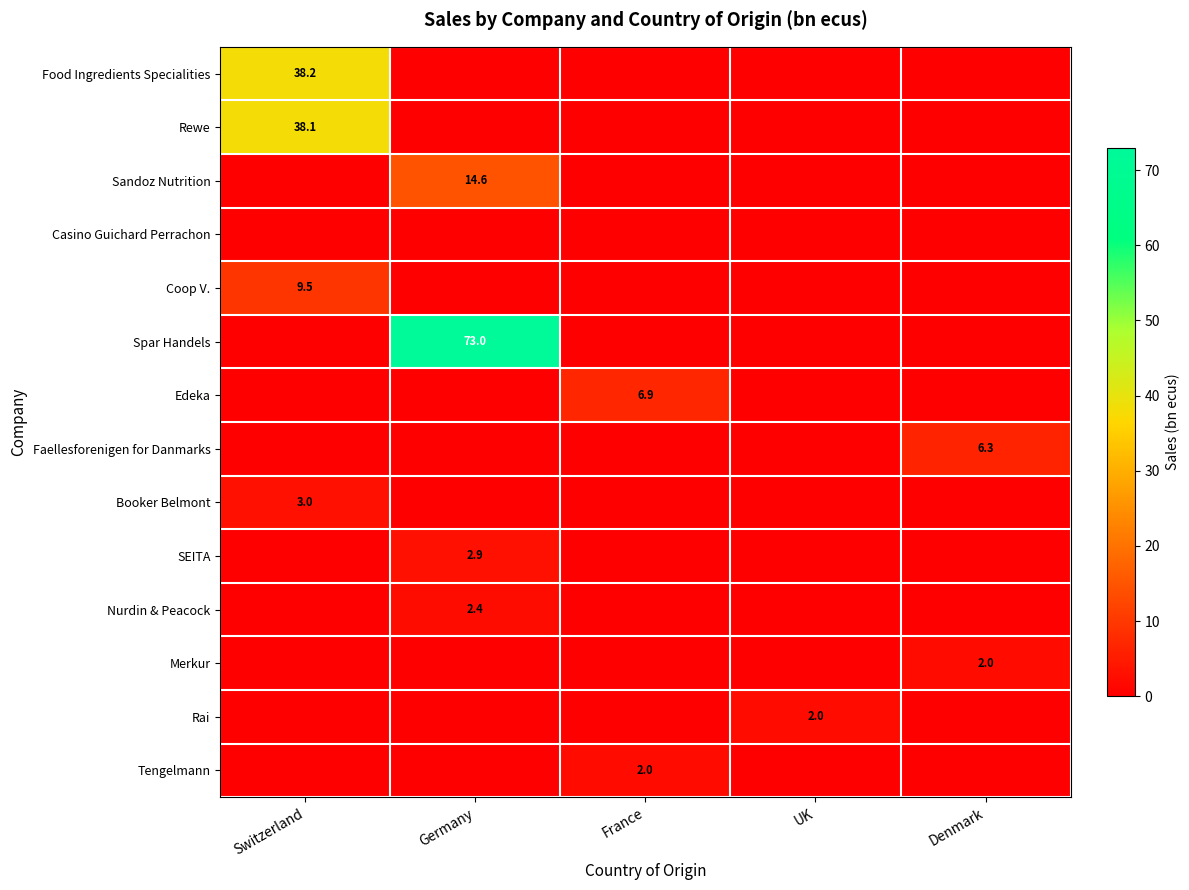

At how many categories does at least one series exceed 72?

1